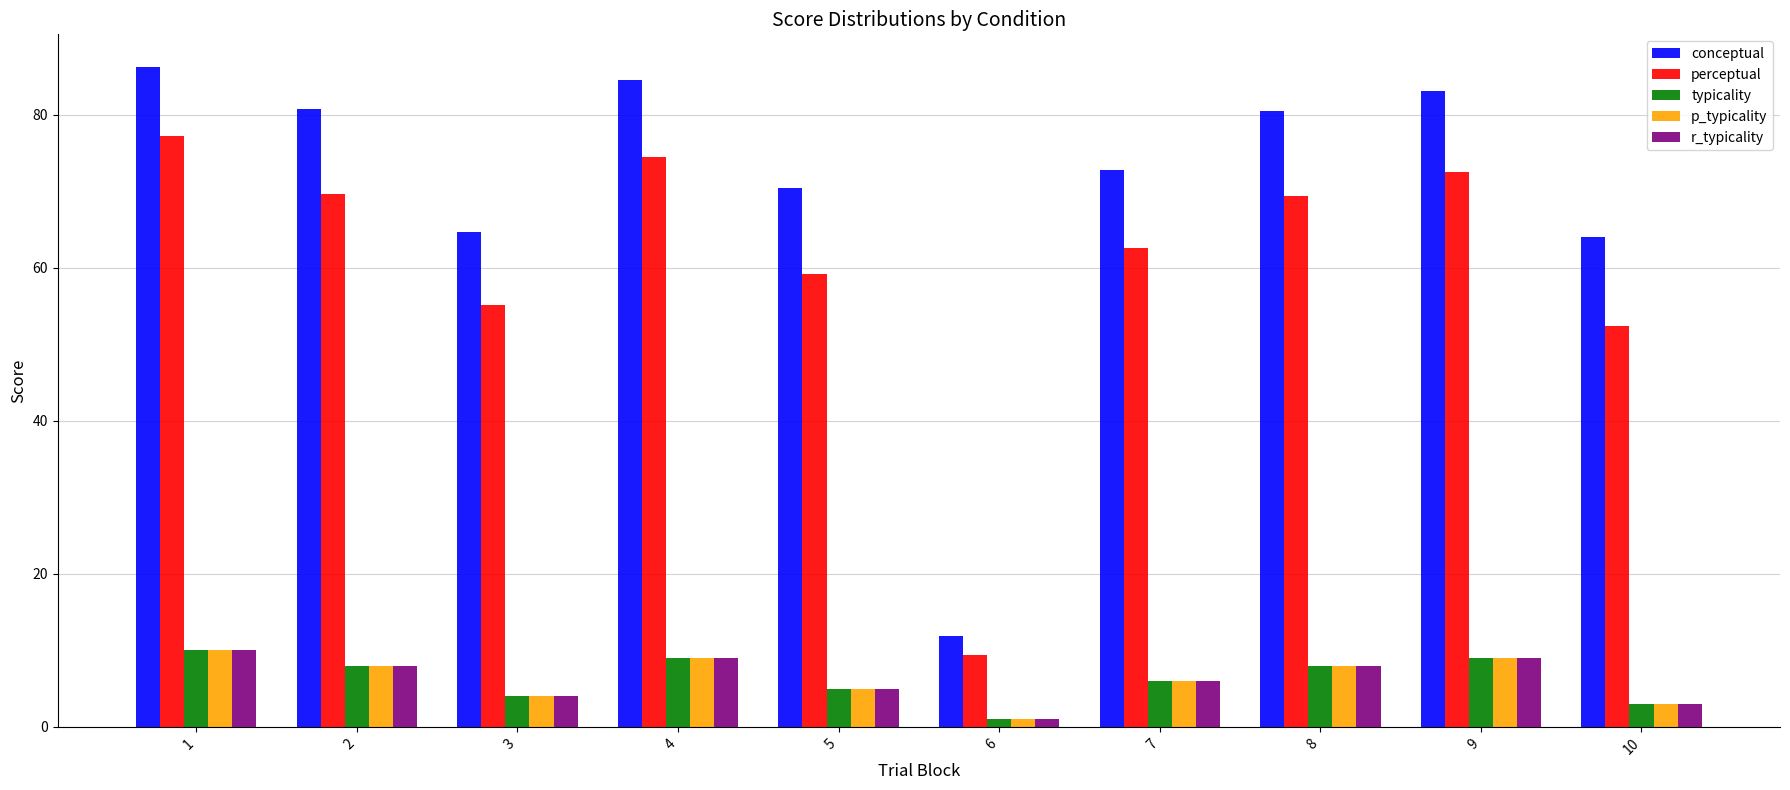

What value does the conceptual series have at 1?

86.2